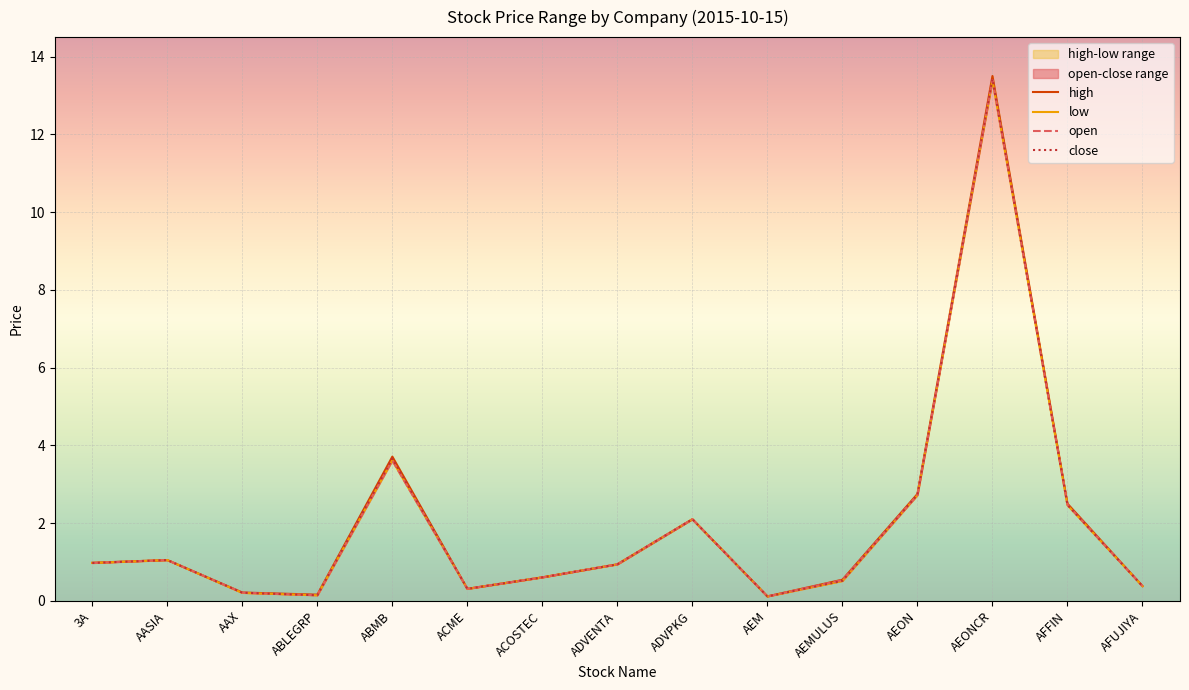

Where is high nearest to the value 6?

ABMB